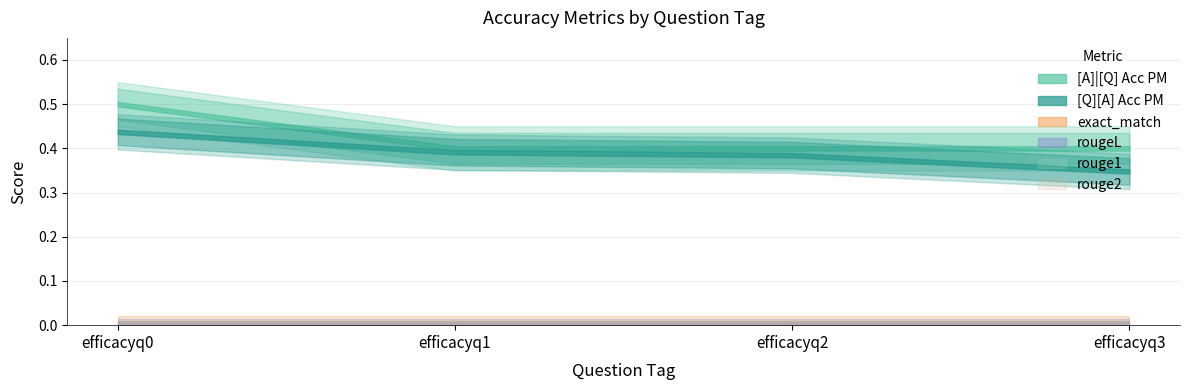

How many lines are shown in the chart?

6